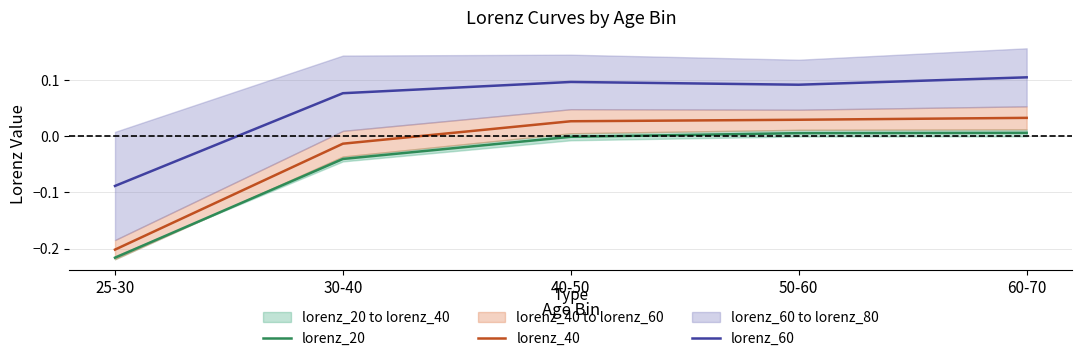

True or false: lorenz_40 and lorenz_60 intersect in this chart.

False